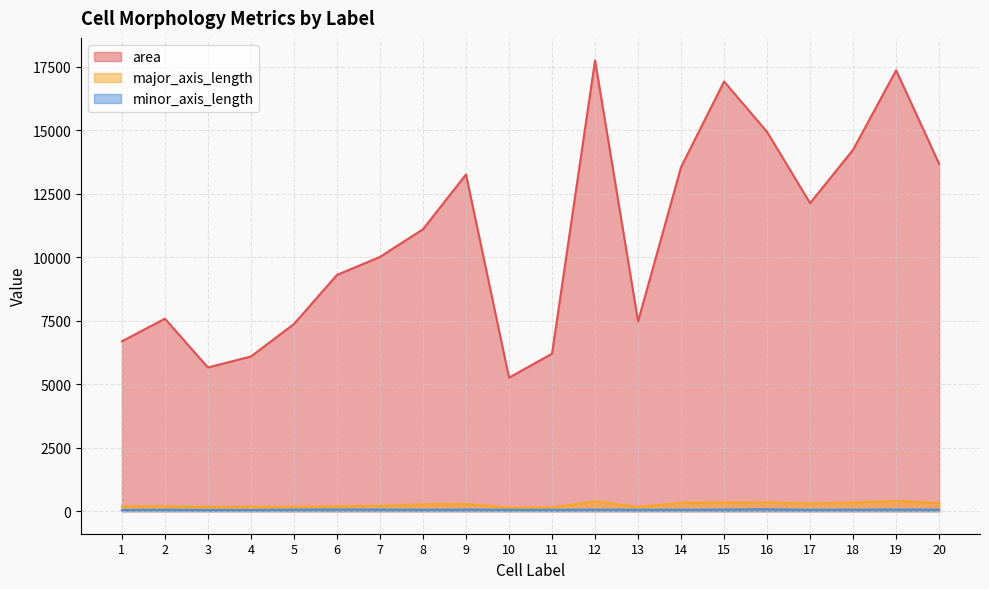

Where does the major_axis_length series first go above 266?

8